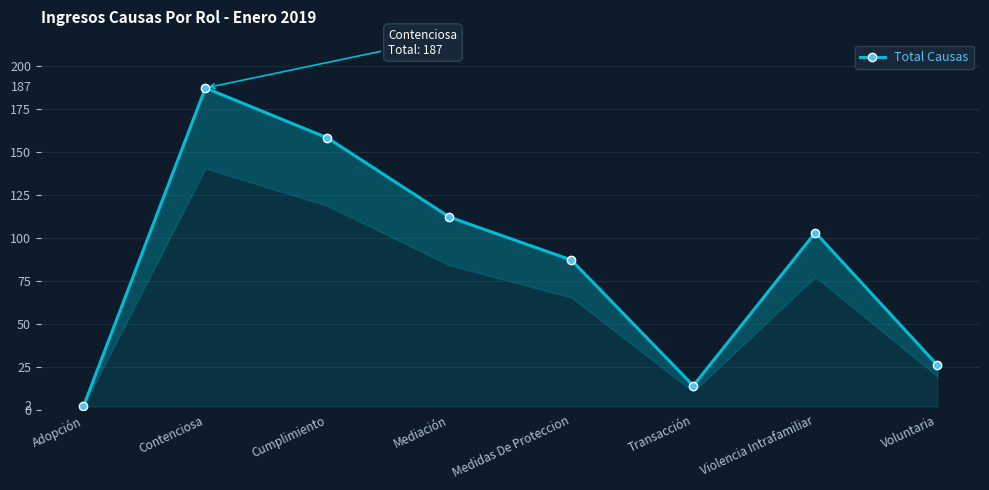

Reading left to right, what are all the values shown in this chart?

Adopción=2	Contenciosa=187	Cumplimiento=158	Mediación=112	Medidas De Proteccion=87	Transacción=14	Violencia Intrafamiliar=103	Voluntaria=26